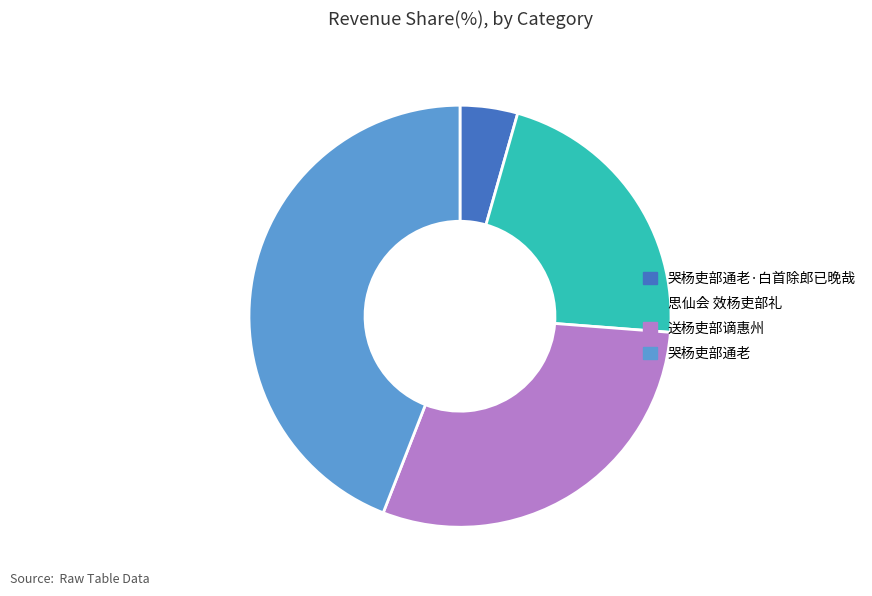

Is there any slice that represents more than half of the pie?

No